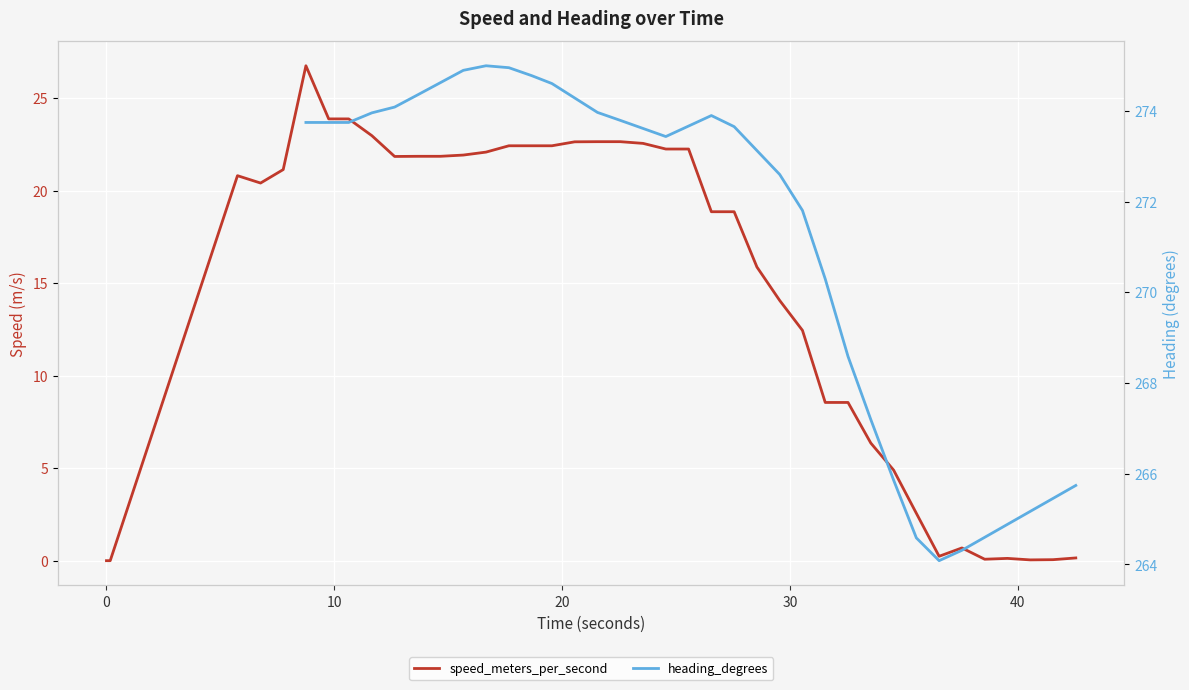

Is the value of speed_meters_per_second at 7 greater than the value of heading_degrees at 11?

No